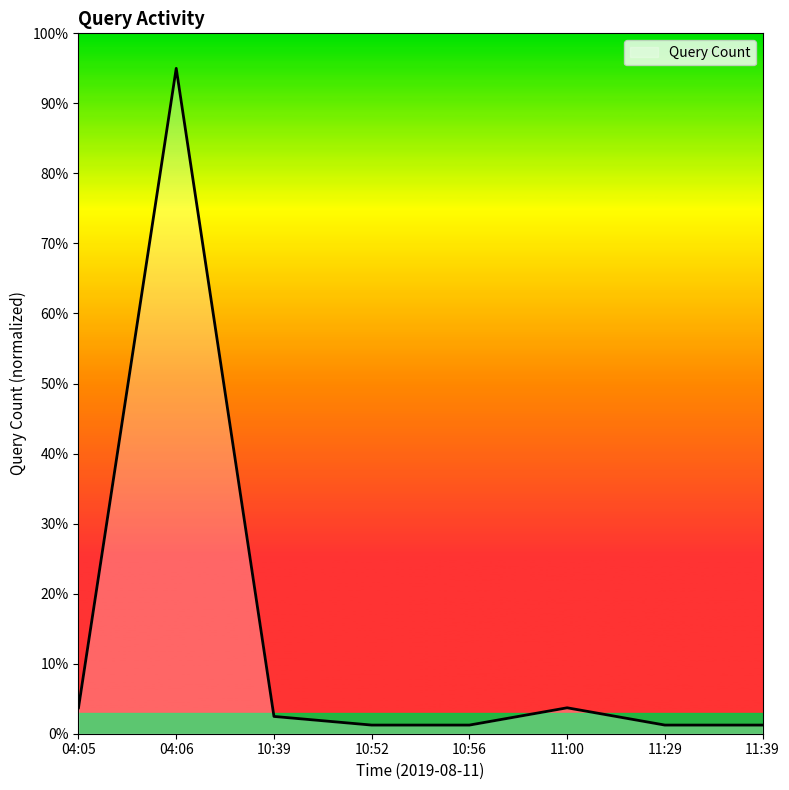

Reading right to left, what are all the values shown in this chart?

1.2	1.2	3.7	1.2	1.2	2.5	95.0	3.7